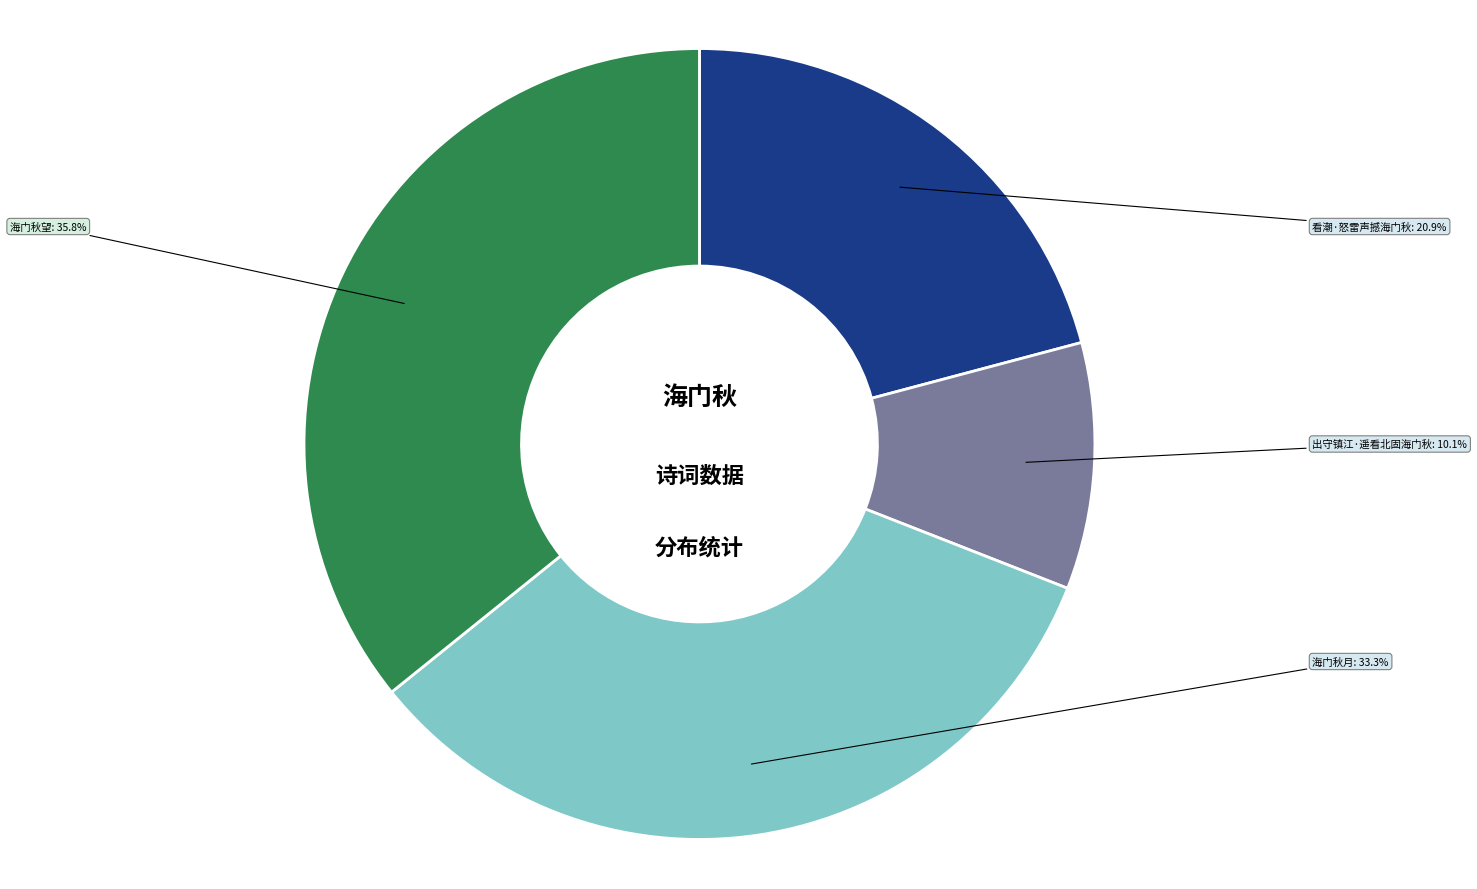

To the nearest percent, what is the average slice percentage?

25%